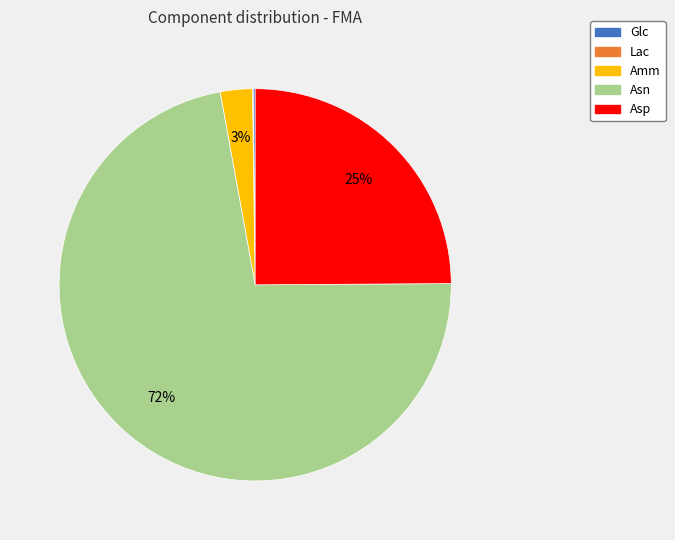

Is Asn the majority of the pie?

Yes